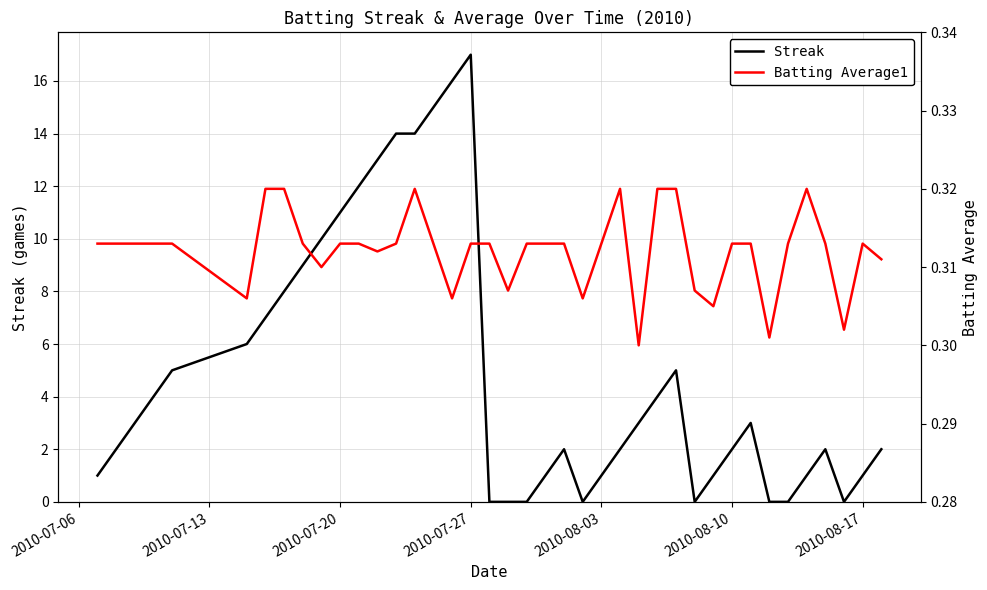

Is it true that Streak equals 2 at 2010-08-10?

True